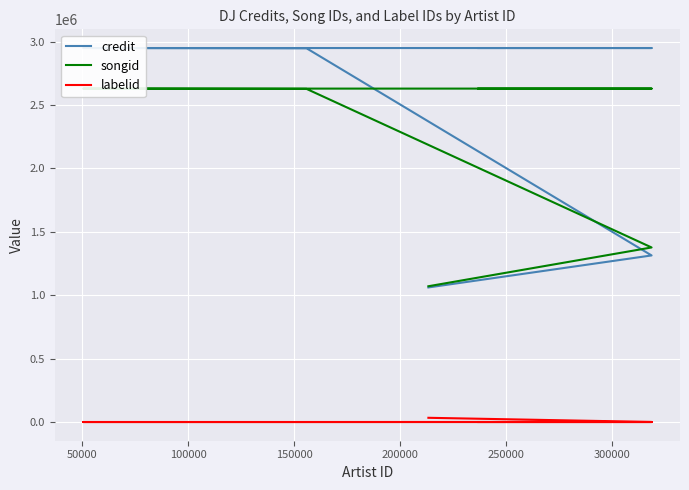

What is the highest value of the songid series?

2629959